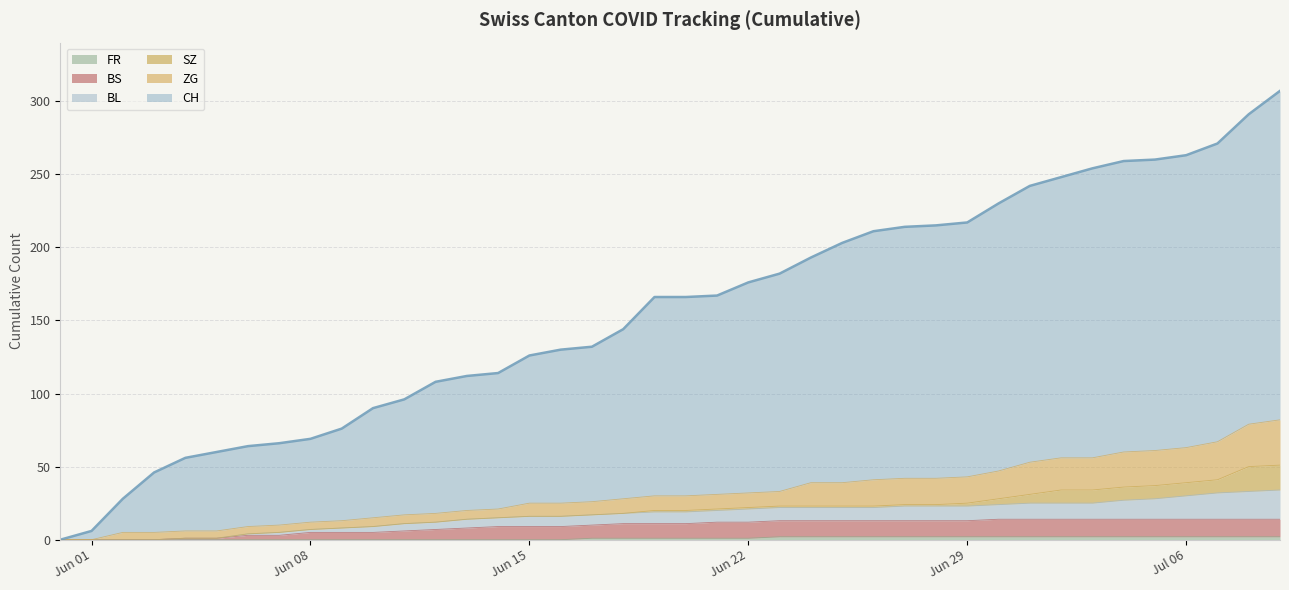

What is the average value of the FR series?

1